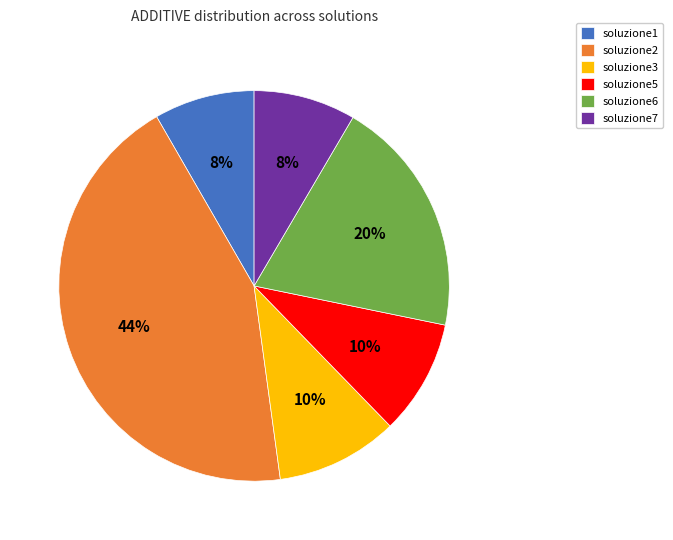

Which has a higher value, soluzione3 or soluzione6?

soluzione6